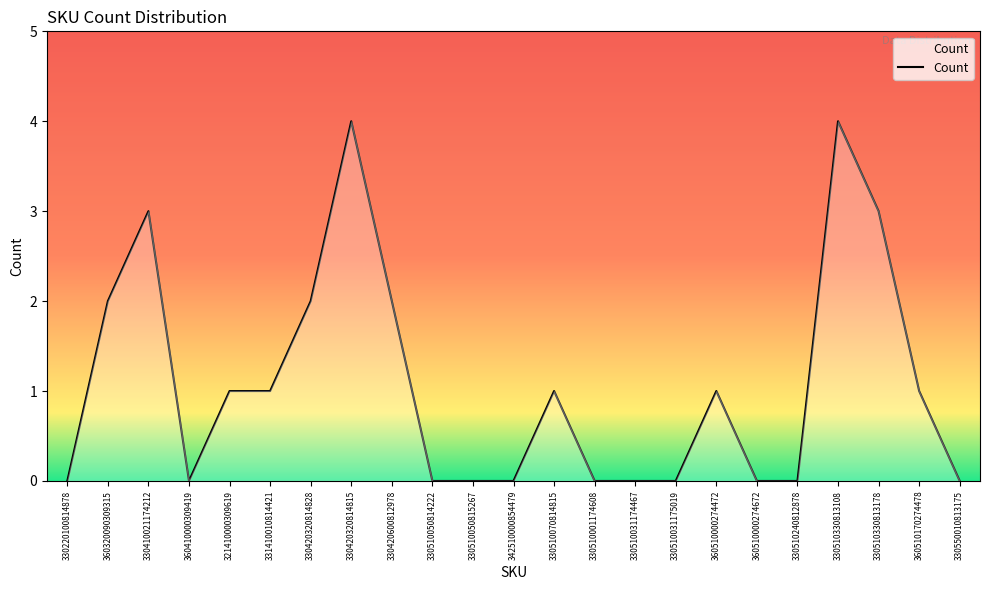

Where is the first local minimum?

360410000309419